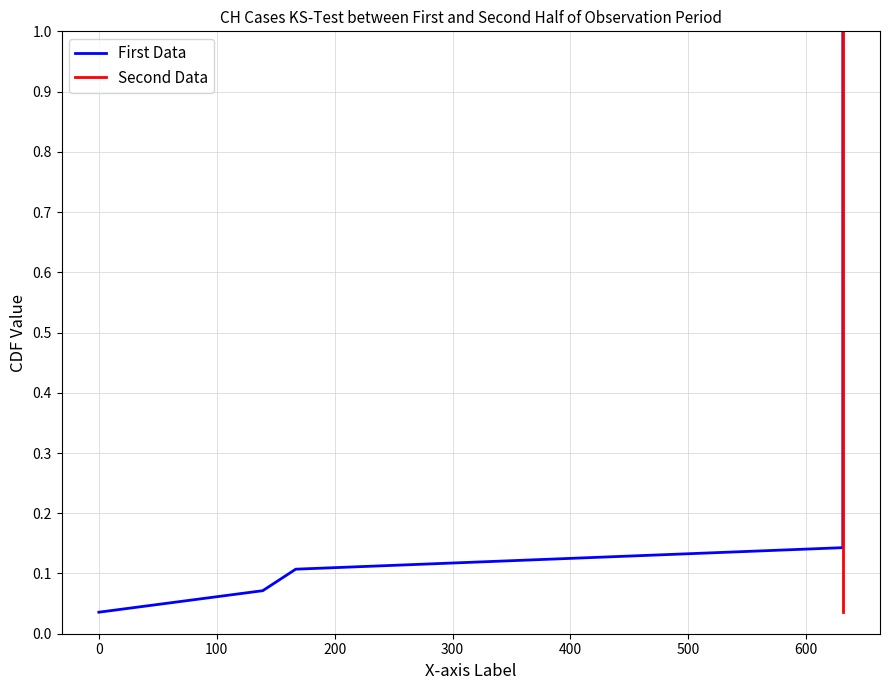

Does the chart display data point markers on the line(s)?

No